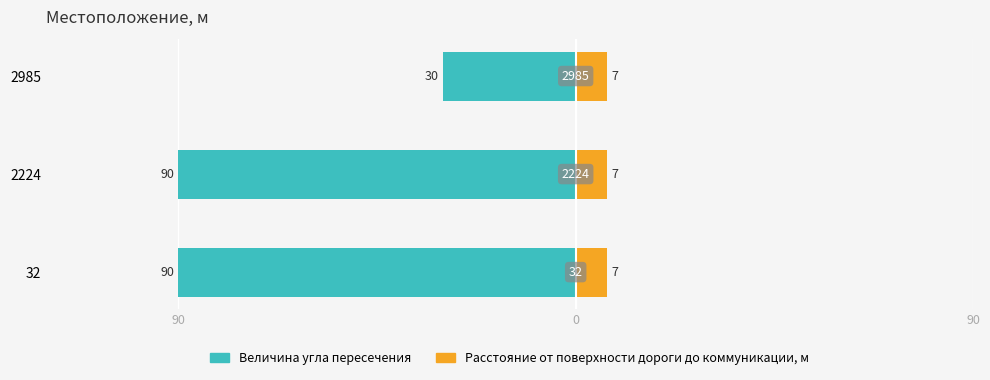

How many groups of bars are there?

3